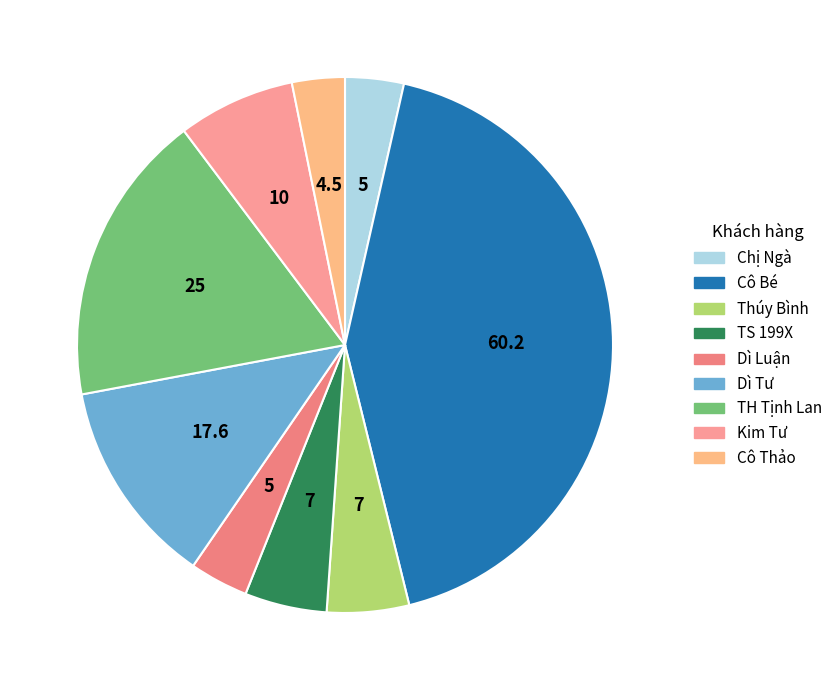

True or false: Thúy Bình accounts for 1% of the total.

False